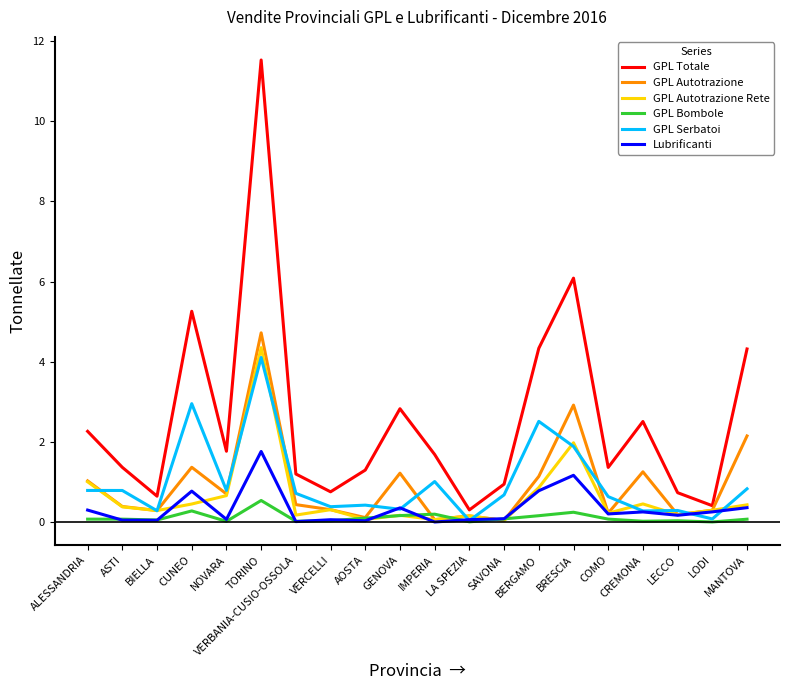

Is the value of GPL Bombole at MANTOVA greater than the value of GPL Autotrazione at BRESCIA?

No